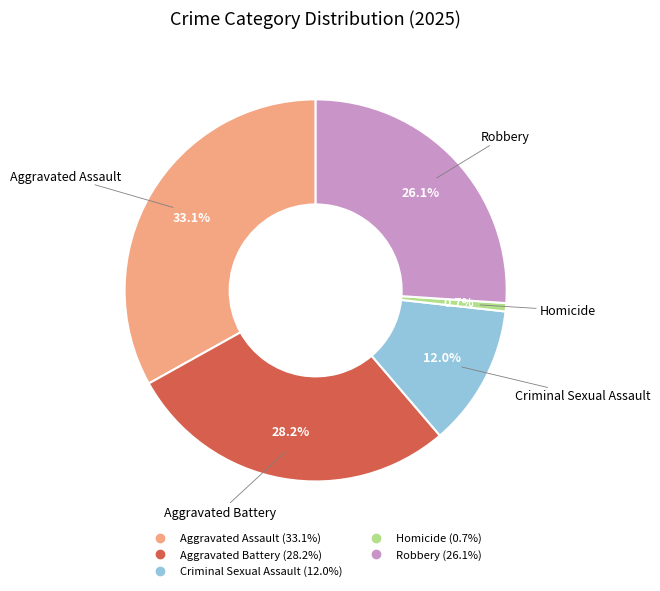

Count the number of slices in the pie.

5